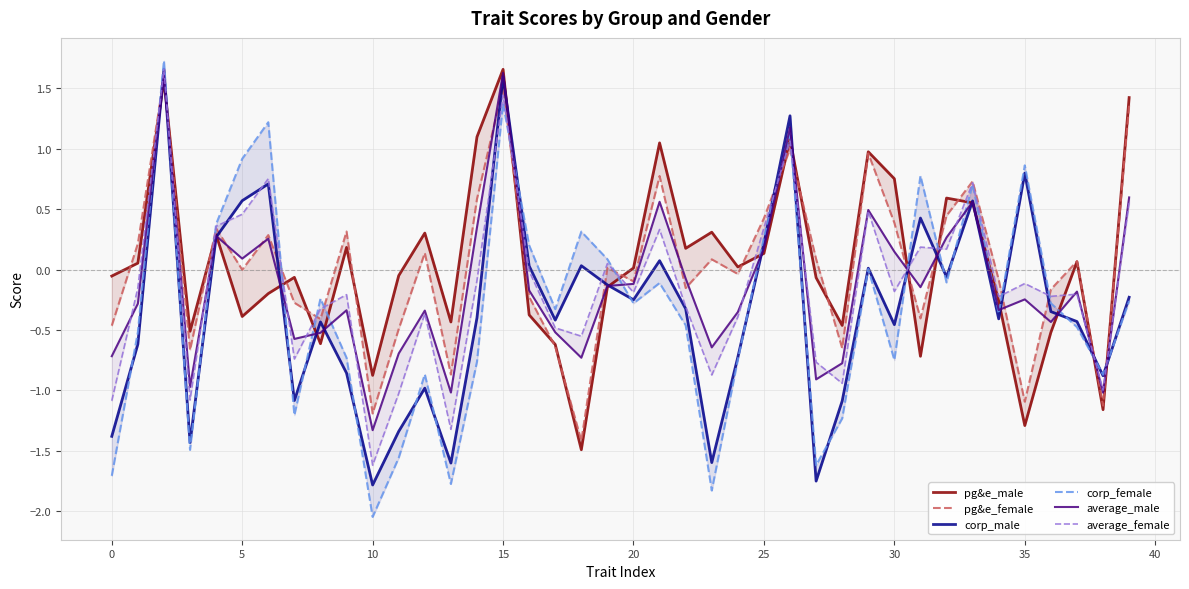

True or false: average_male has more than 0 points higher than both neighbors.

True